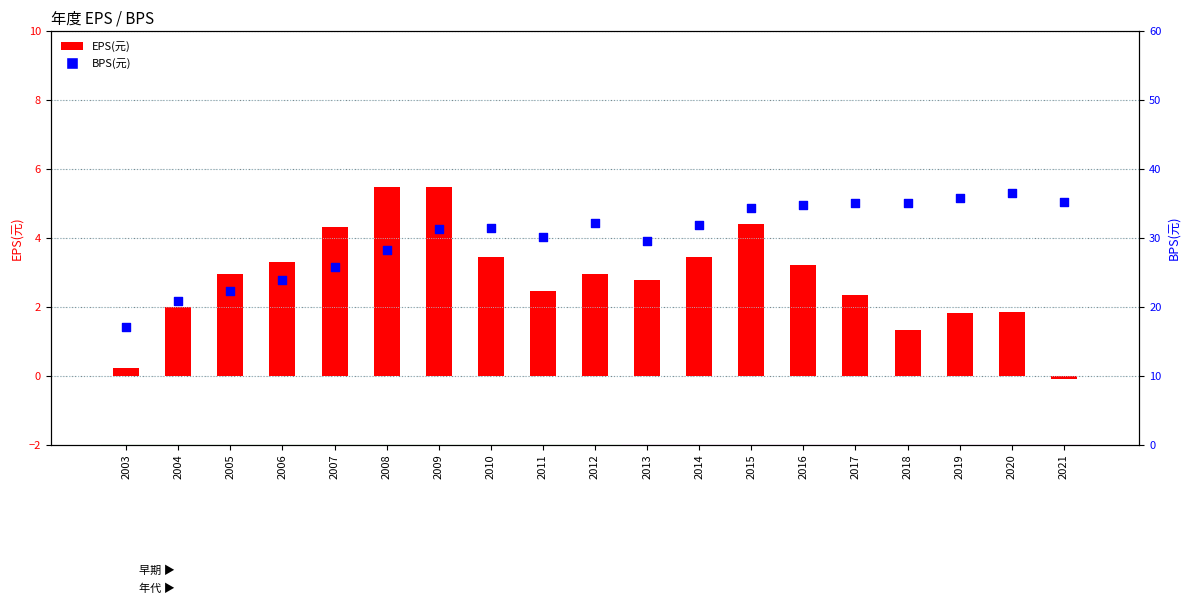

Which series contains the lowest Y value?

EPS(元)